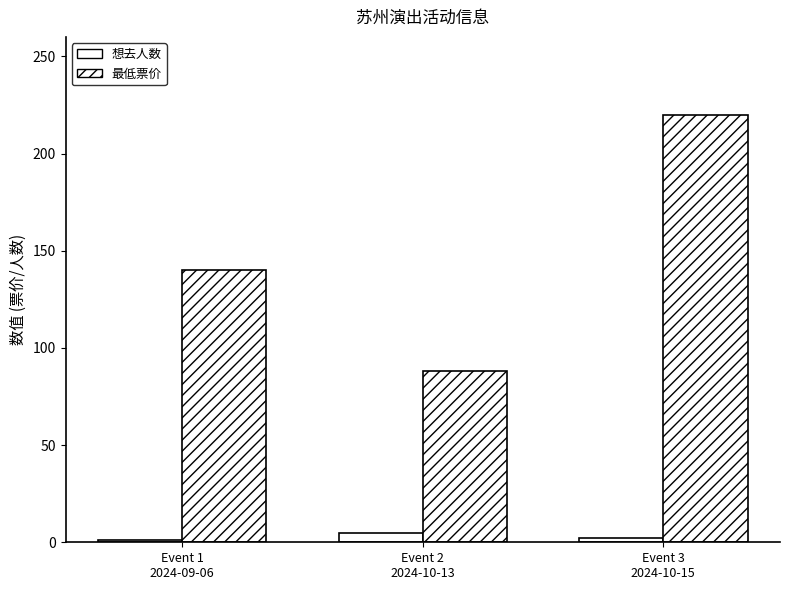

How many data points does each series have?

3